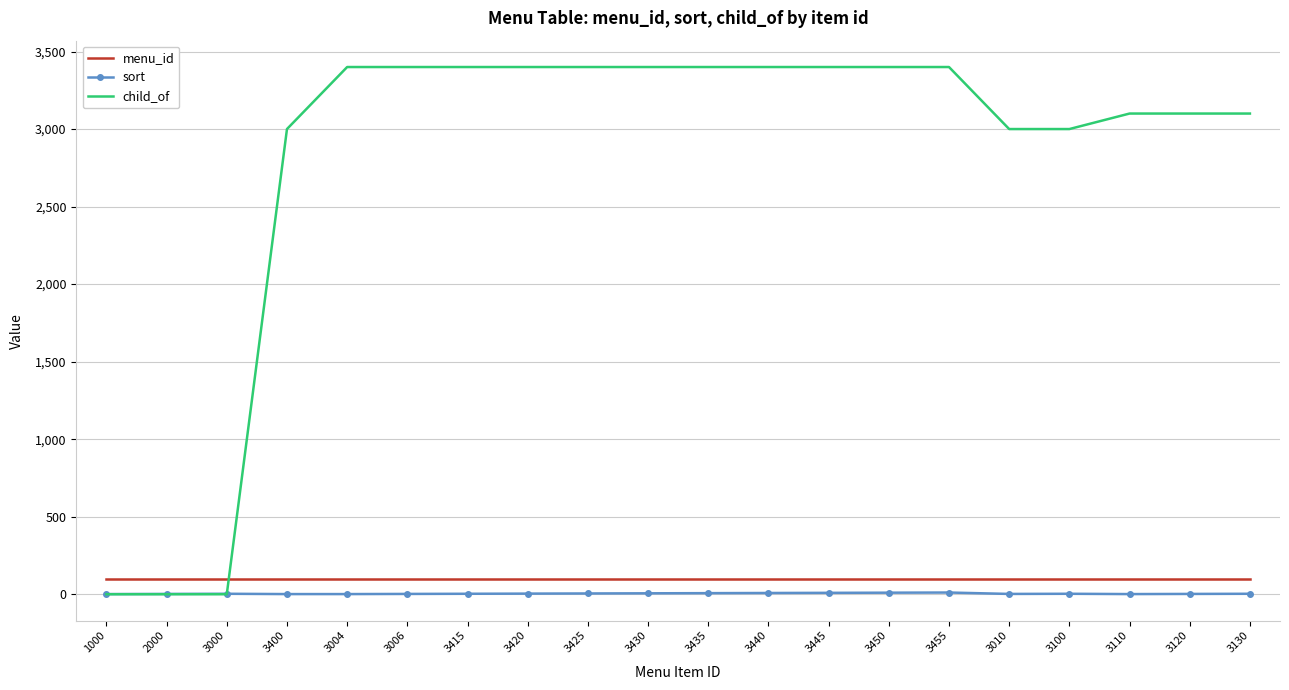

In sort, how many points are higher than both neighbors (excluding endpoints)?

3